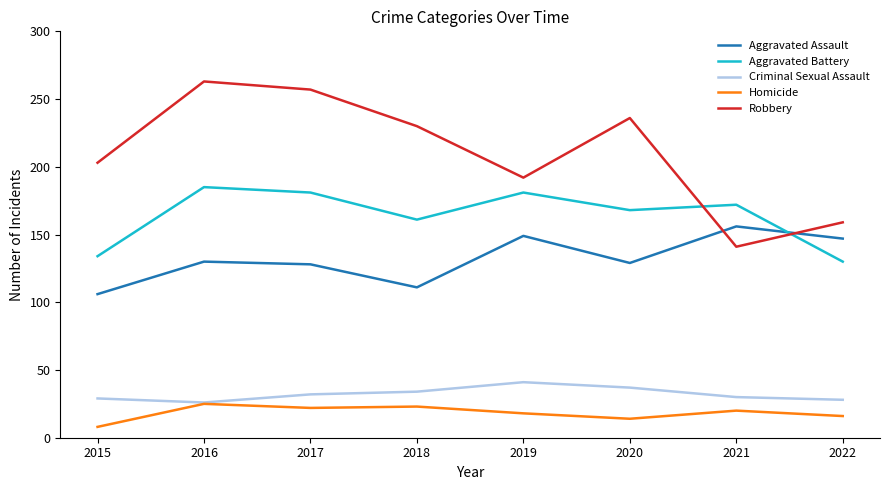

True or false: Criminal Sexual Assault and Aggravated Battery intersect in this chart.

False